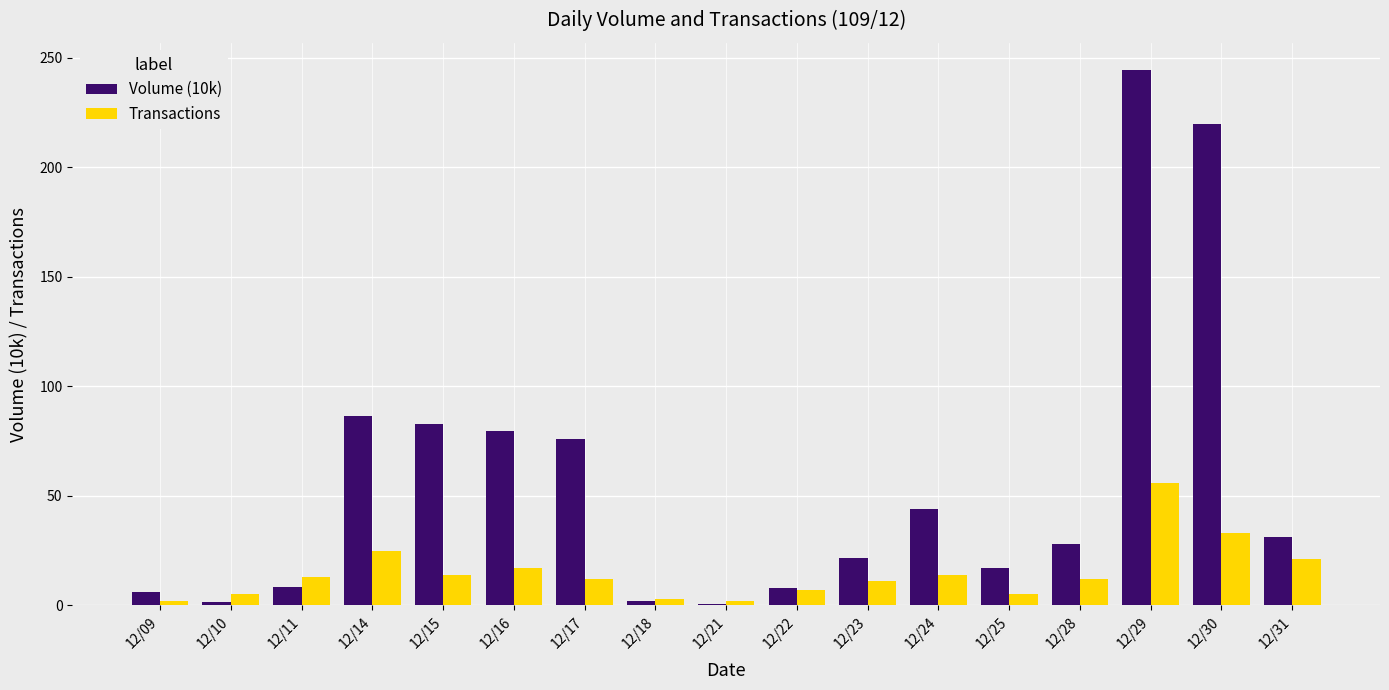

What is the sum of the Transactions values at 12/23 and 12/30?

44.0